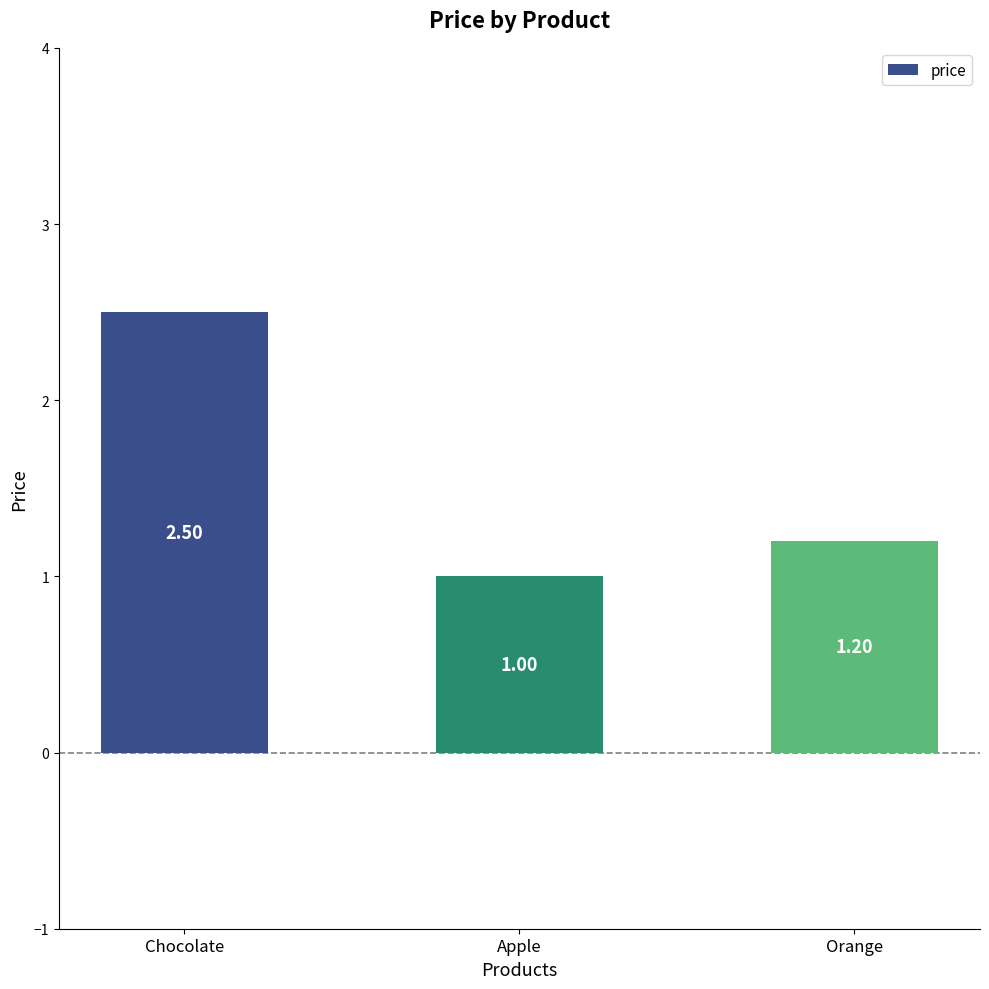

What is the label of the 3rd bar from the right?

Chocolate